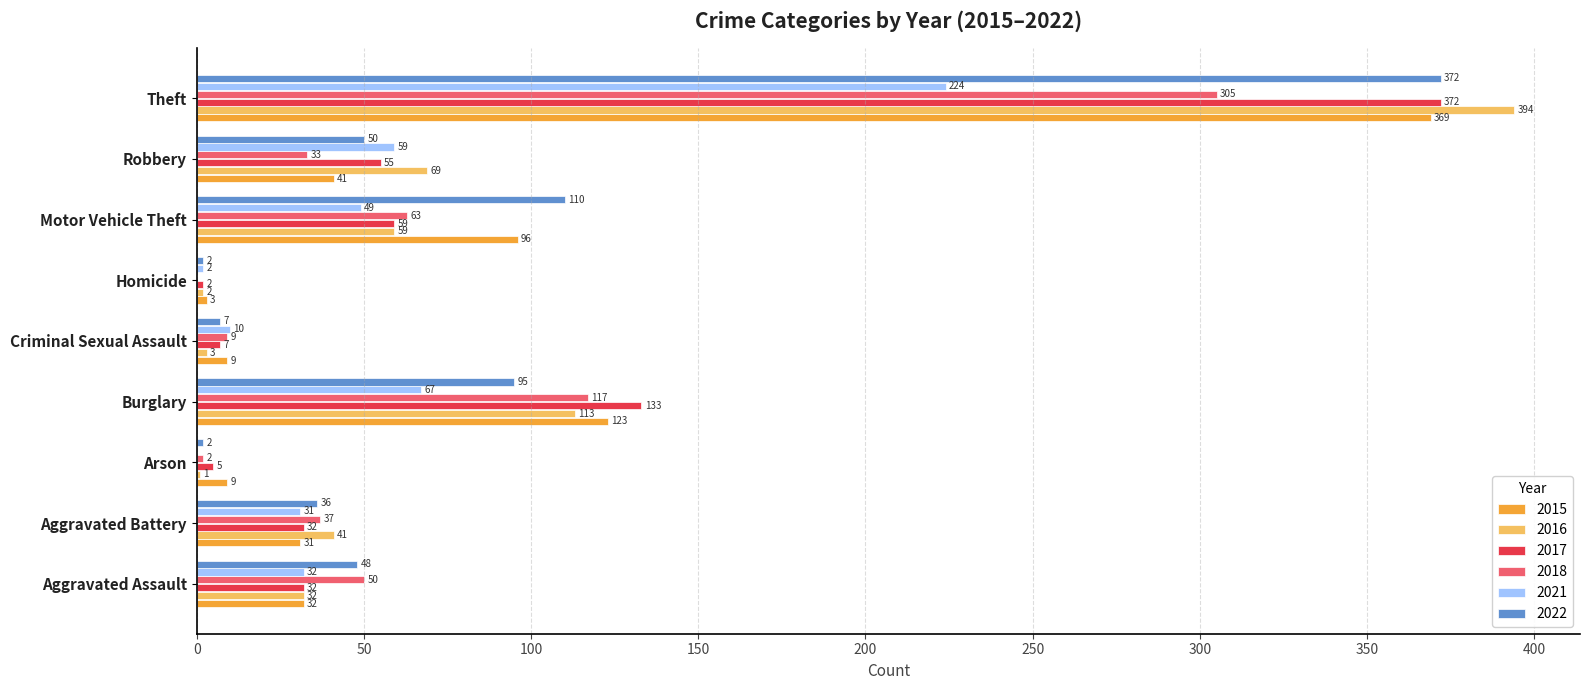

Where is 2018 nearest to the value 152?

Burglary